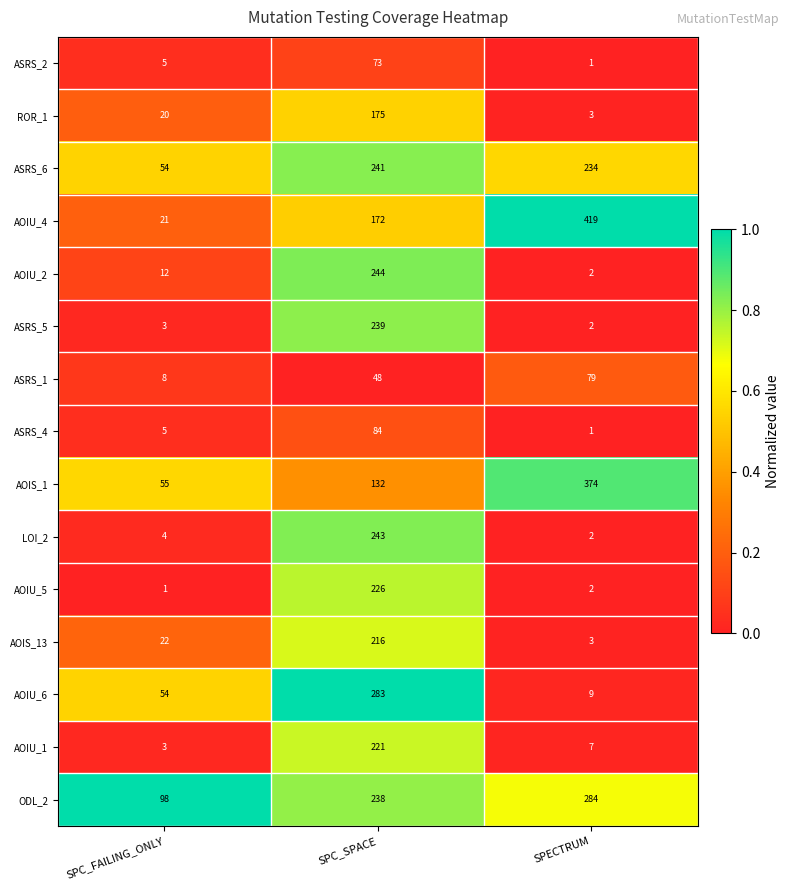

Rank the categories by AOIS_13 value from highest to lowest.

SPC_SPACE, SPC_FAILING_ONLY, SPECTRUM